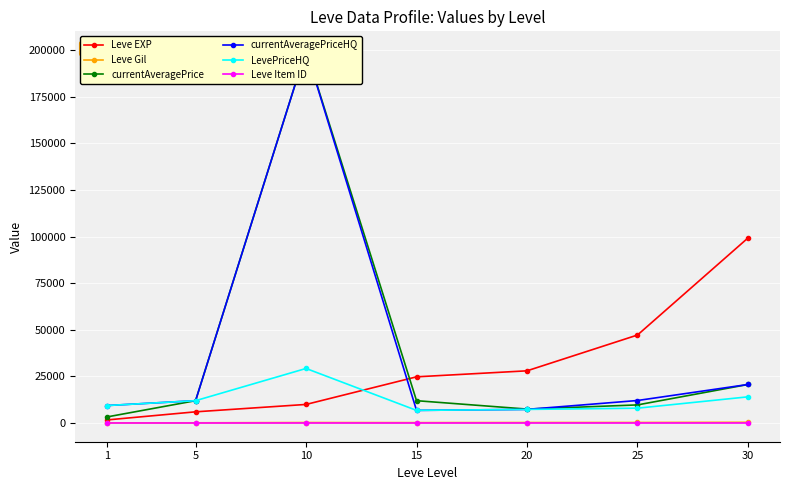

The value of Leve EXP at 15 is 24790. True or false?

True